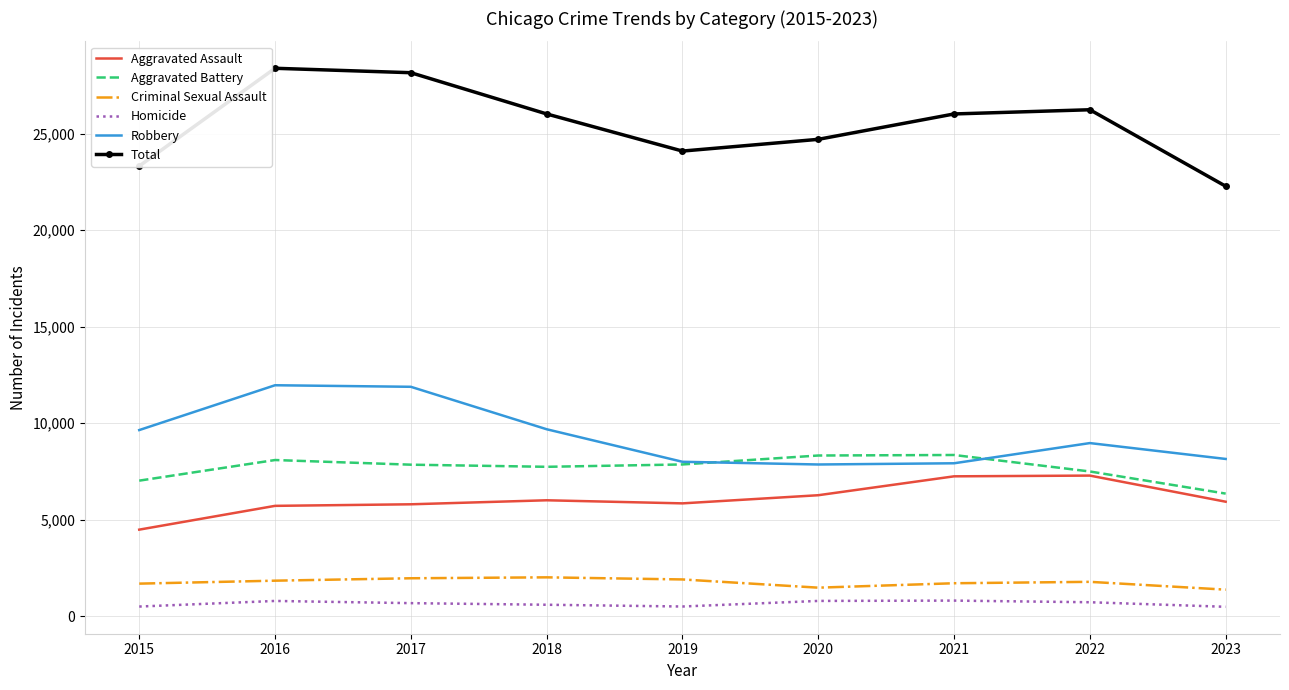

The value of Robbery at 2020 is 7855. True or false?

True